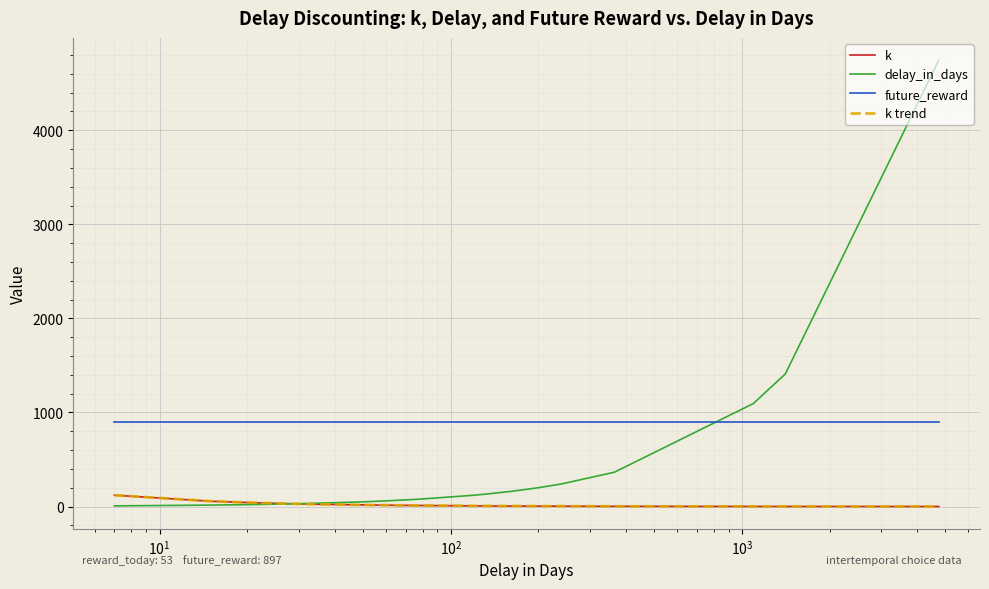

List the series in order of their peak value, lowest first.

k, k trend, future_reward, delay_in_days